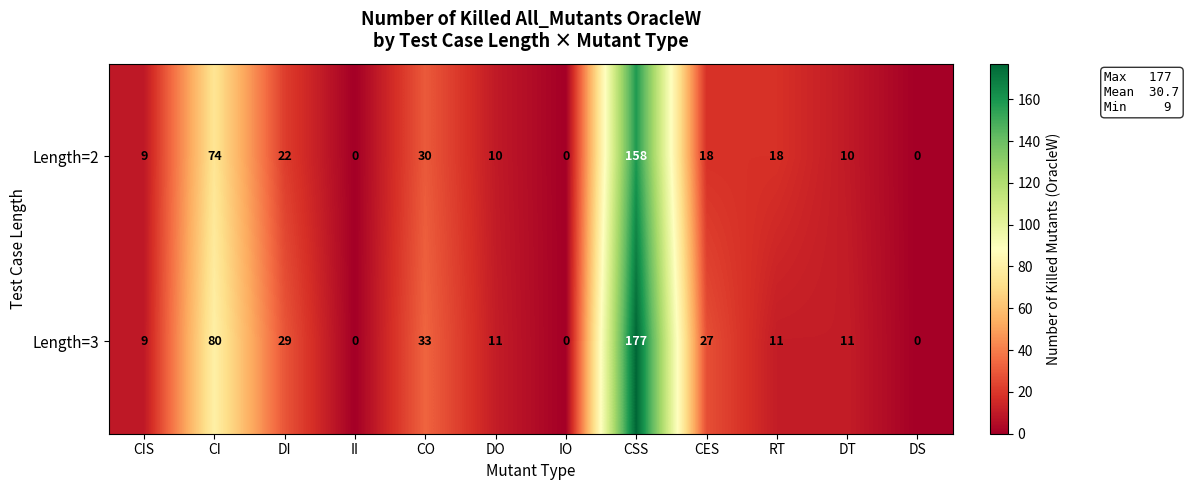

Which series has the largest range (max minus min)?

Length=3